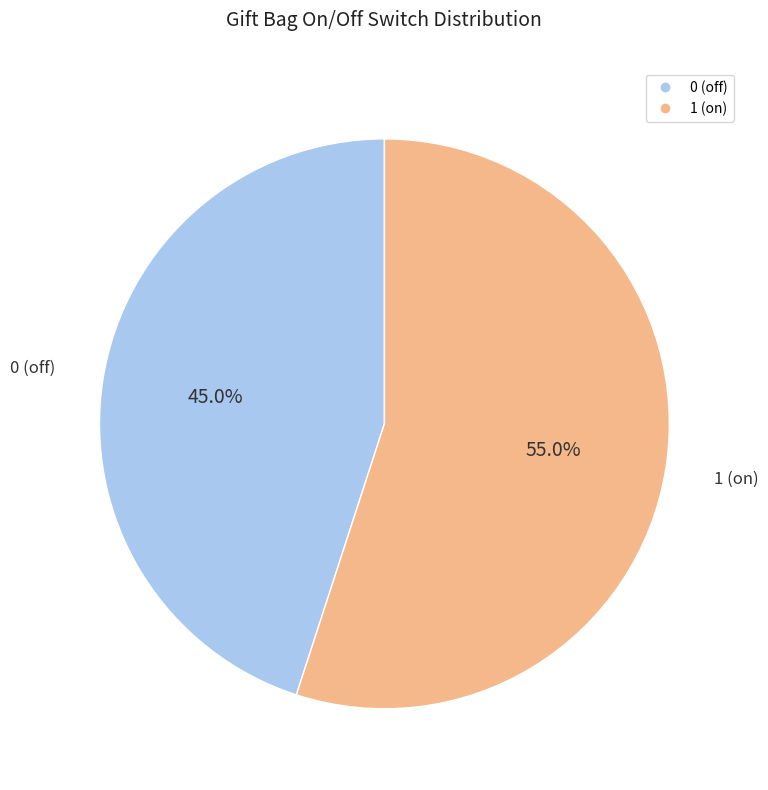

Do 1 (on) and 0 (off) together represent more than half of the pie?

Yes